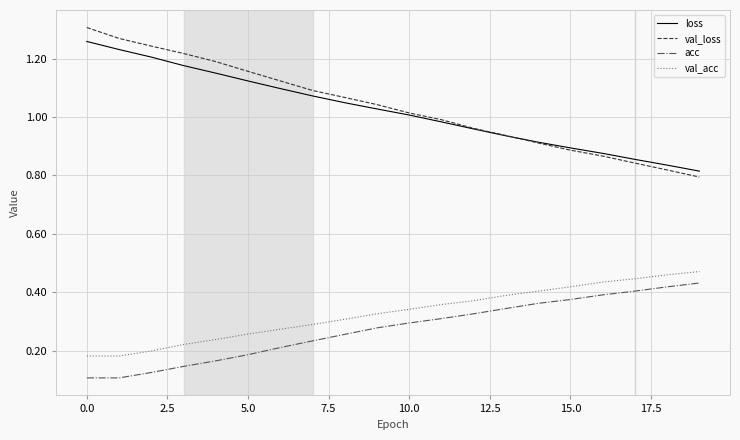

Which series has the largest range (max minus min)?

val_loss